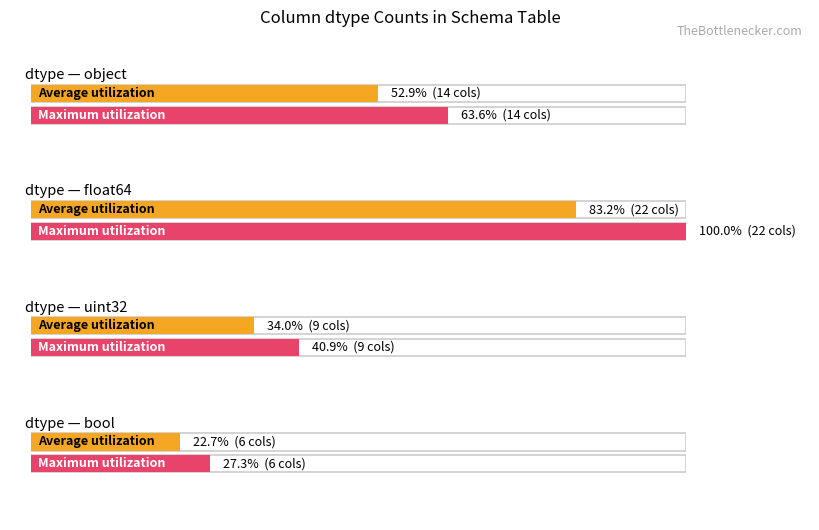

What position from the left is bool?

4